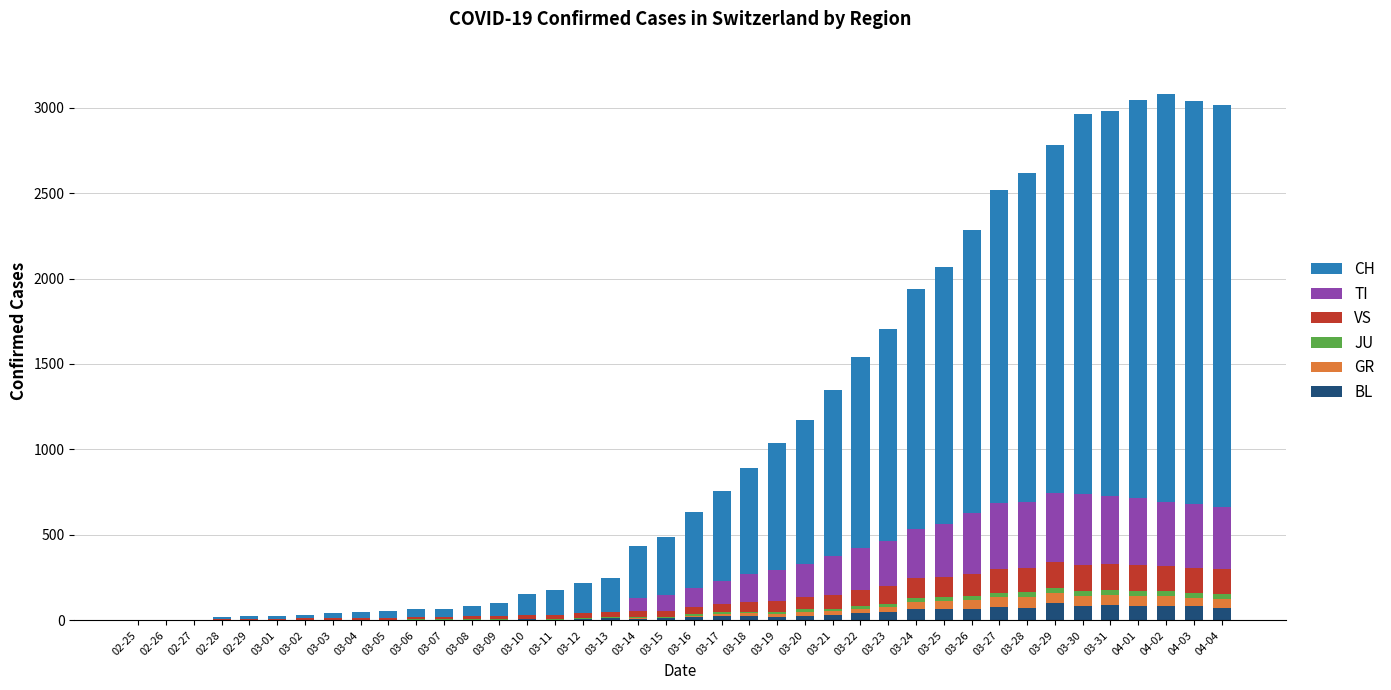

Which has a higher value, 03-18 or 04-02?

04-02